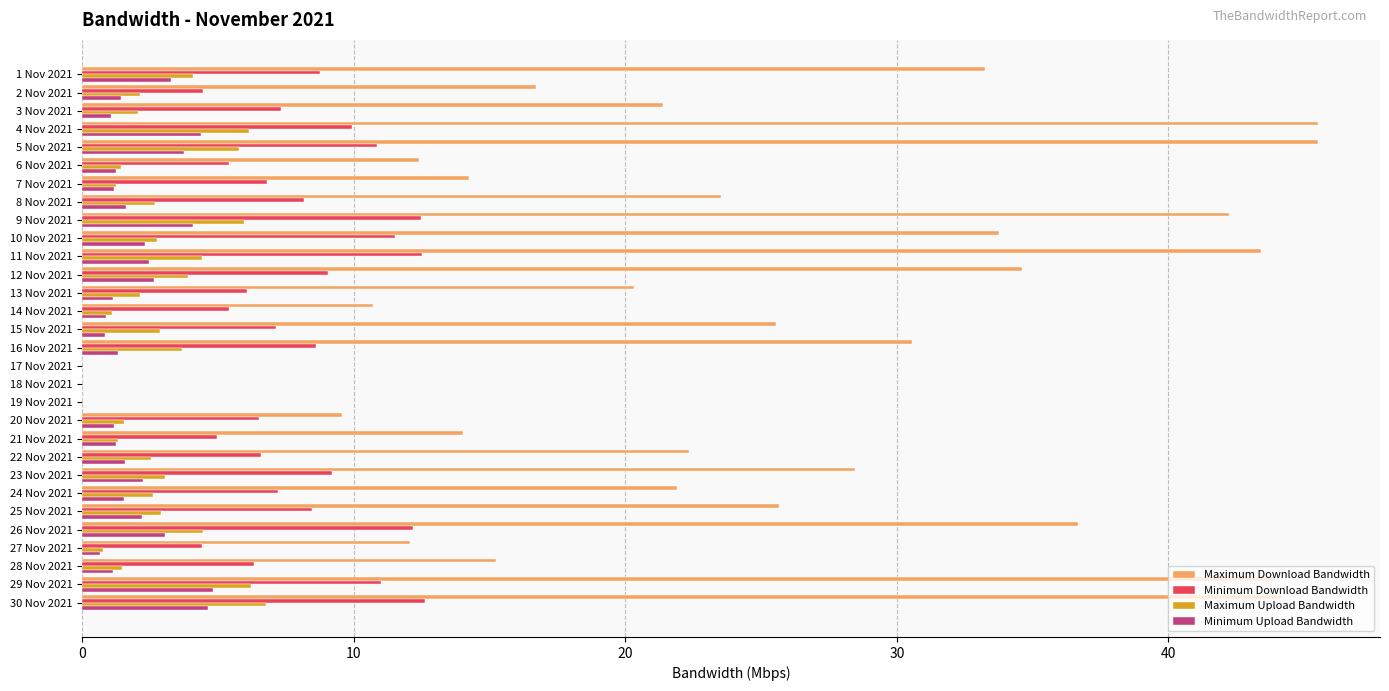

True or false: Maximum Download Bandwidth has a value of 10.7 at 14 Nov 2021.

True